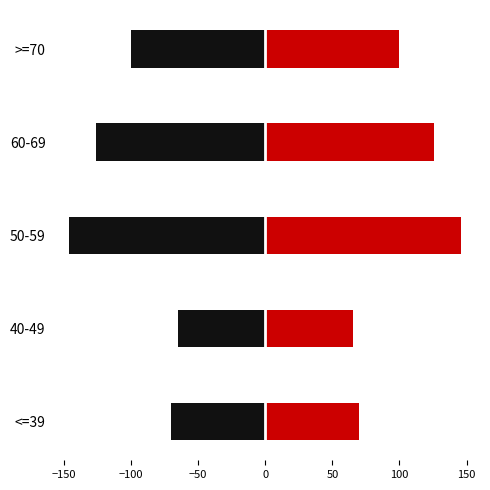

Is the value of Acumulado (negro) at 60-69 greater than the value of Acumulado (rojo) at >=70?

No